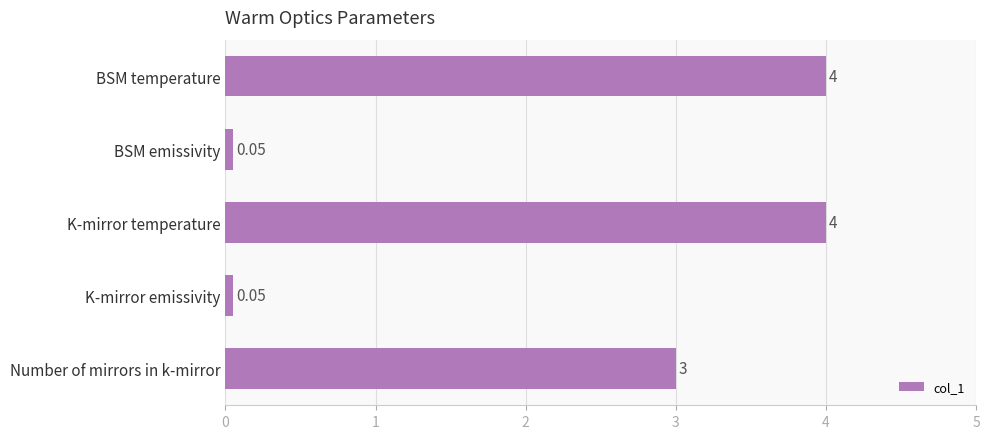

What is the average value?

2.2